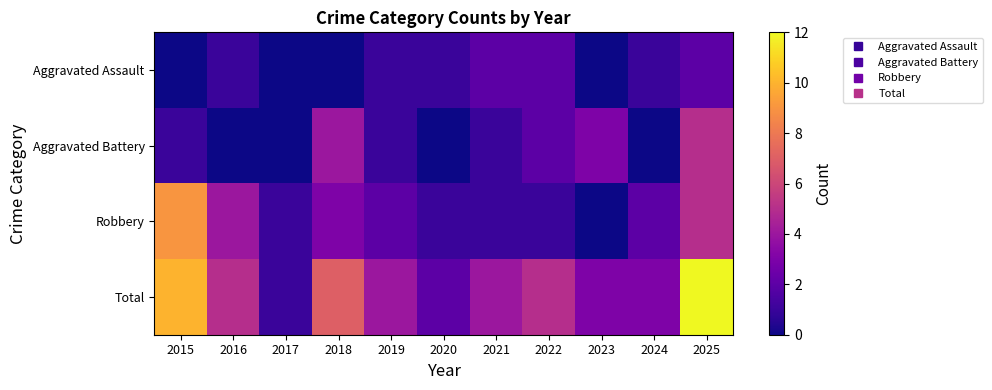

Reading left to right, transcribe all the data shown in this chart.

Aggravated Assault: 2015=0	2016=1	2017=0	2018=0	2019=1	2020=1	2021=2	2022=2	2023=0	2024=1	2025=2
Aggravated Battery: 2015=1	2016=0	2017=0	2018=4	2019=1	2020=0	2021=1	2022=2	2023=3	2024=0	2025=5
Robbery: 2015=9	2016=4	2017=1	2018=3	2019=2	2020=1	2021=1	2022=1	2023=0	2024=2	2025=5
Total: 2015=10	2016=5	2017=1	2018=7	2019=4	2020=2	2021=4	2022=5	2023=3	2024=3	2025=12